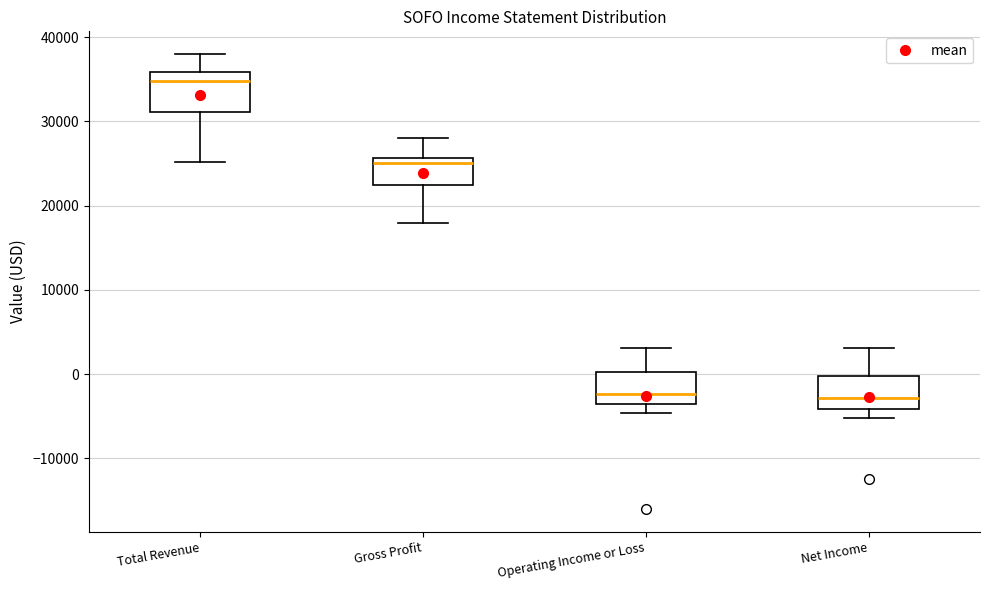

Reading left to right, read every box against the y-axis: the position of its median line, the range the box covers, and the ends of its whiskers. The values are not printed on the chart, so give them approximately, as read against the axis.

Total Revenue: median 35000, box 31000 to 36000, whiskers 25000 to 38000
Gross Profit: median 25000, box 23000 to 26000, whiskers 18000 to 28000
Operating Income or Loss: median -2000, box -4000 to 0, whiskers -5000 to 3000
Net Income: median -3000, box -4000 to 0, whiskers -5000 to 3000